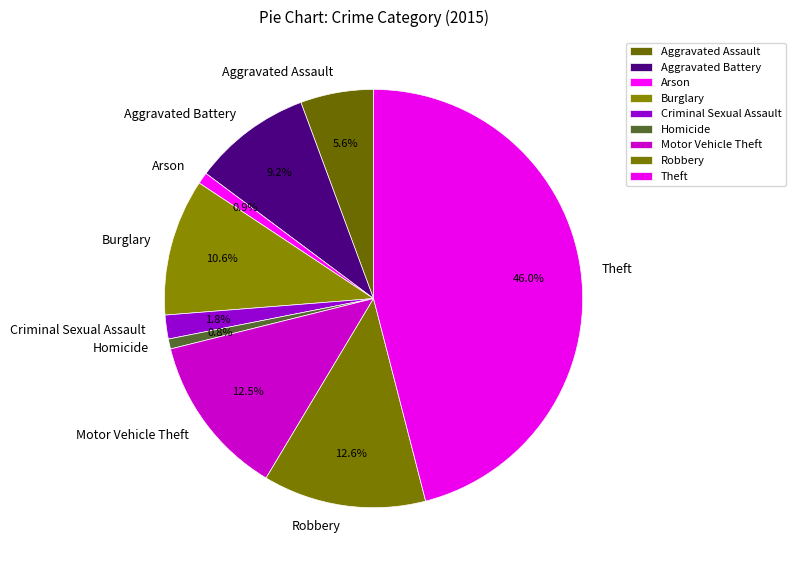

What percentage do Criminal Sexual Assault and Theft together represent?

47.8%